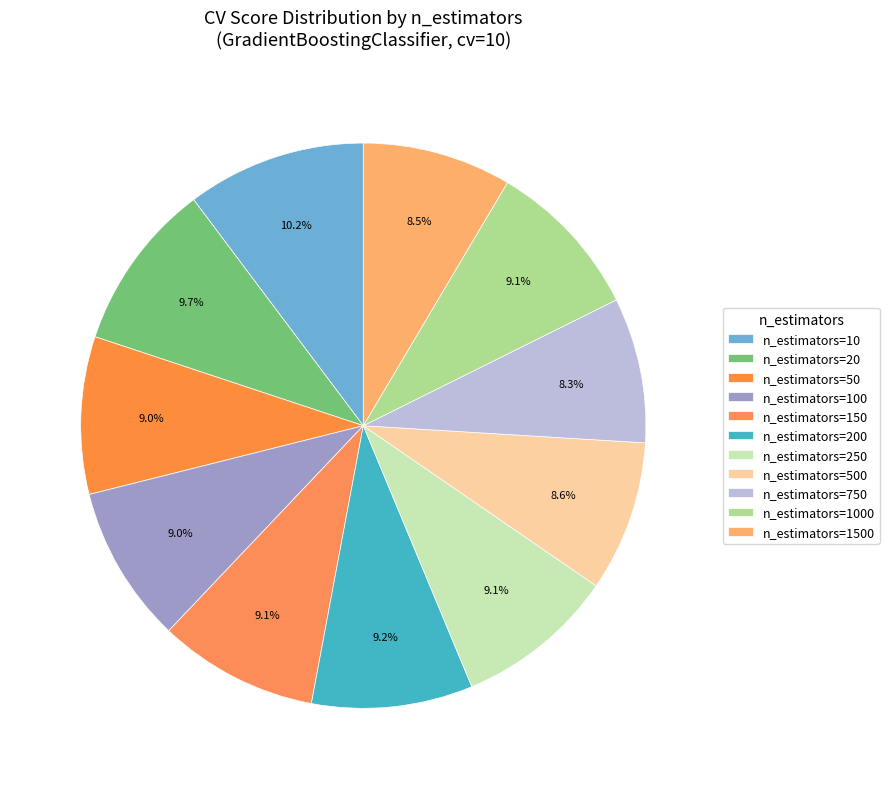

Does n_estimators=750 represent more than half of the total?

No